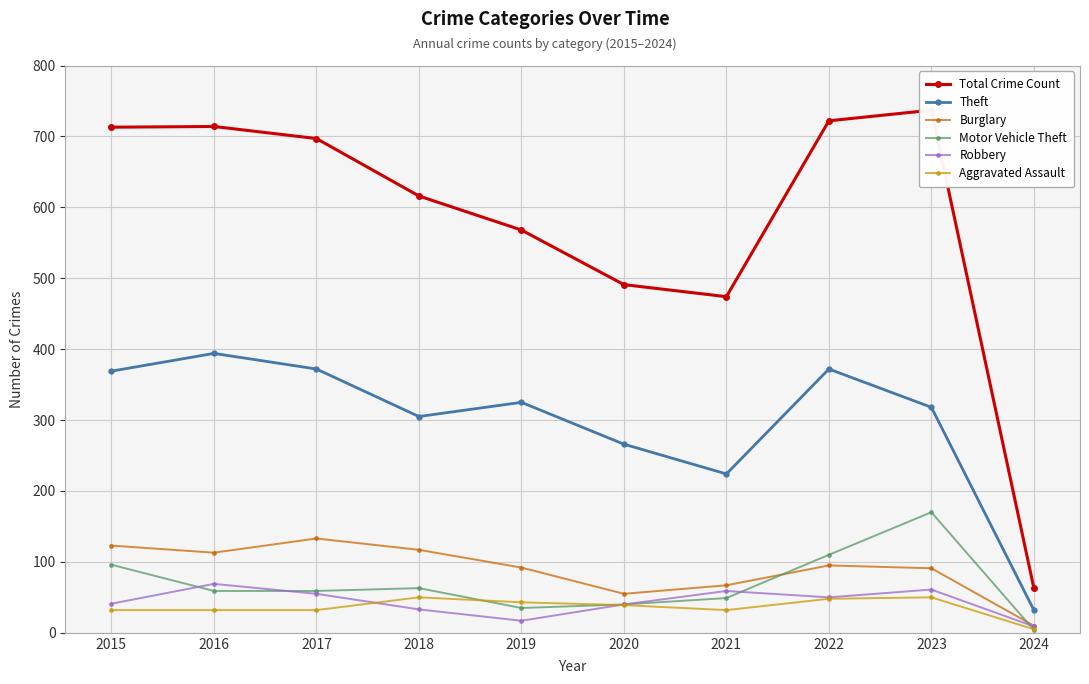

At how many categories does at least one series exceed 544?

7